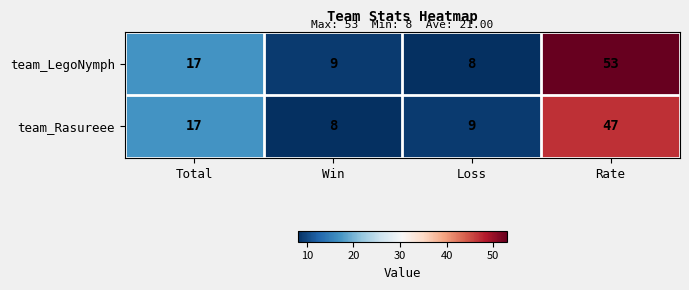

List the series in order of their peak value, lowest first.

team_Rasureee, team_LegoNymph